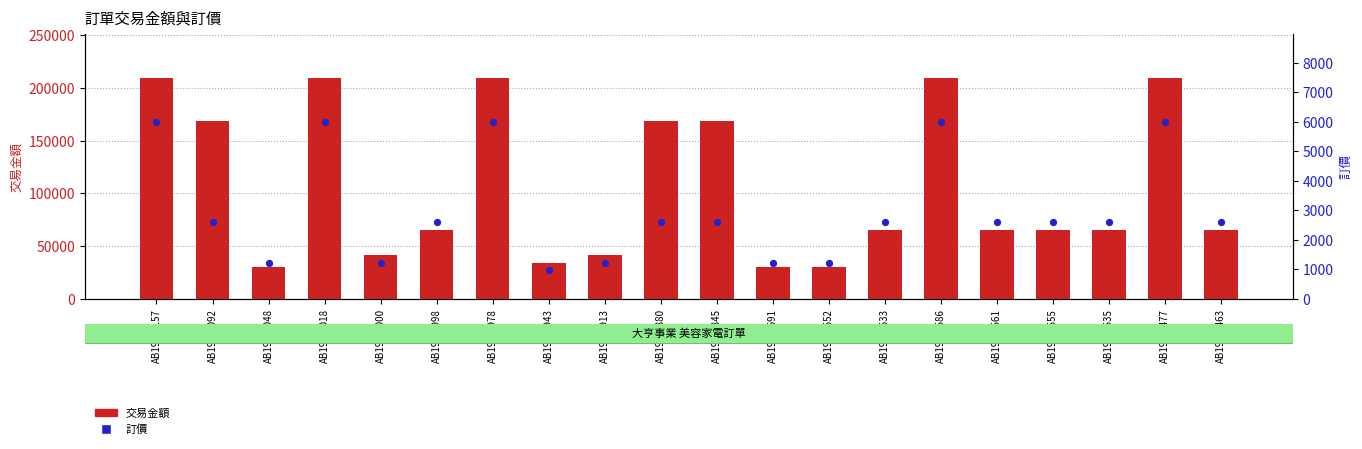

At how many categories does at least one series exceed 21315?

20